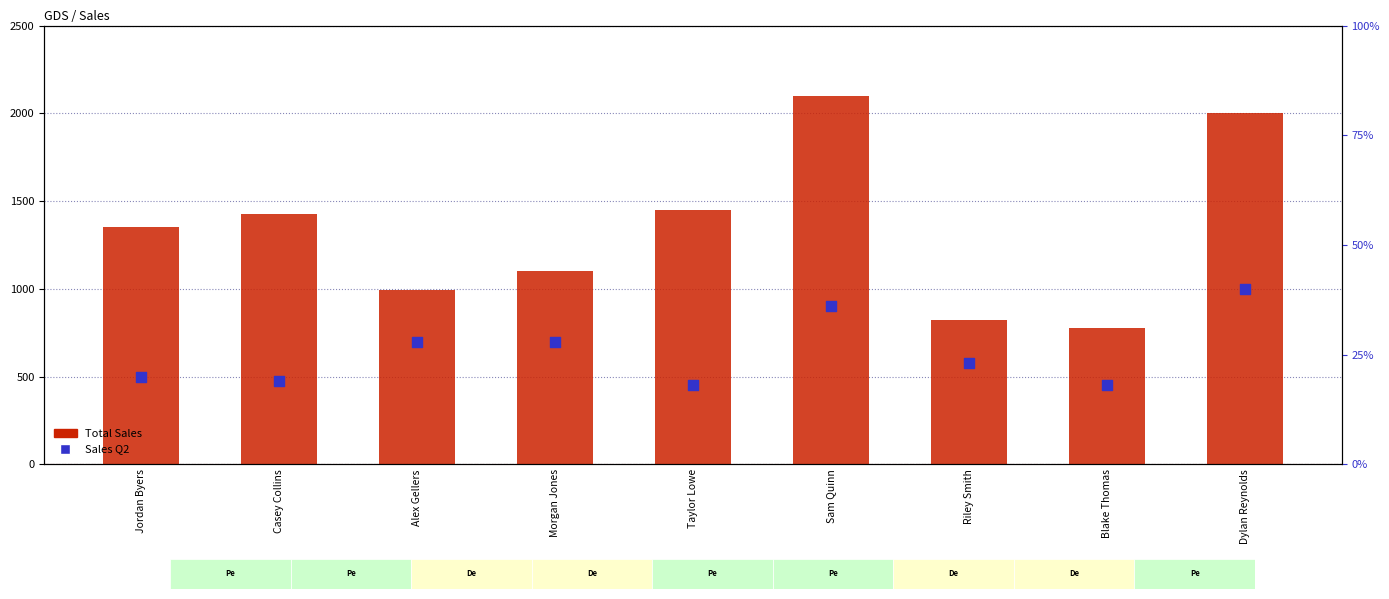

At which category is the sum across all series the highest?

Sam Quinn